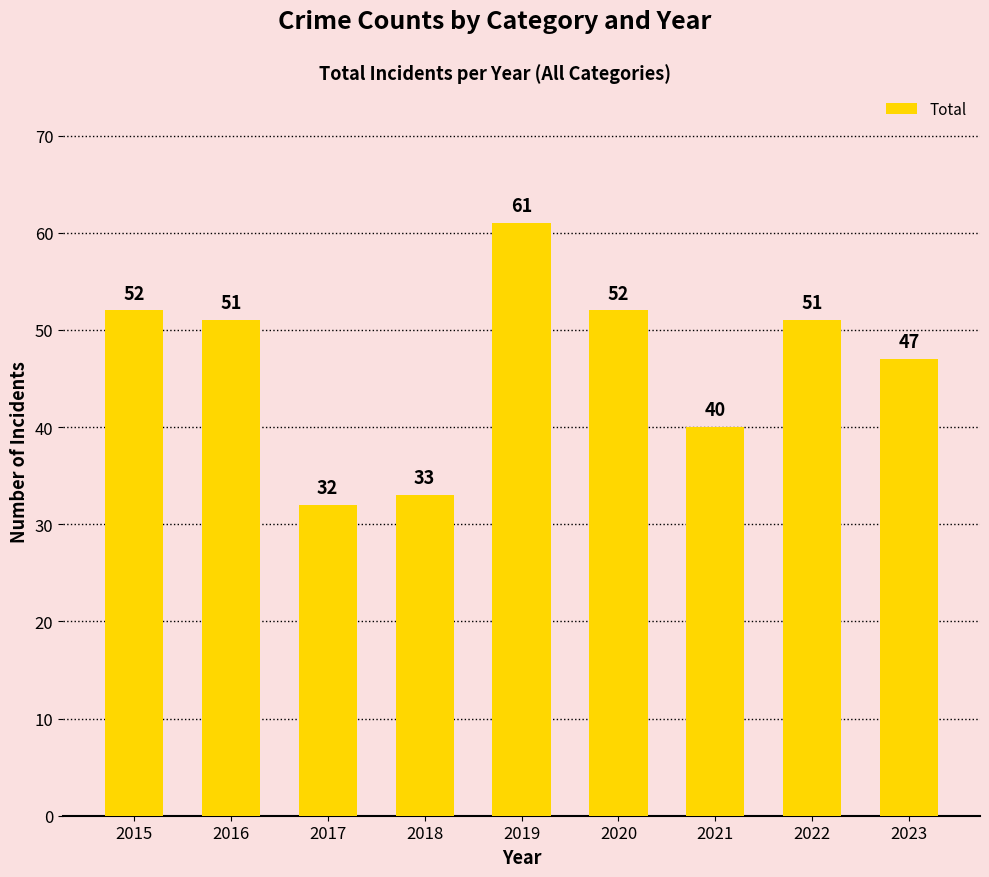

What is the value of the 8th bar from the left?

51